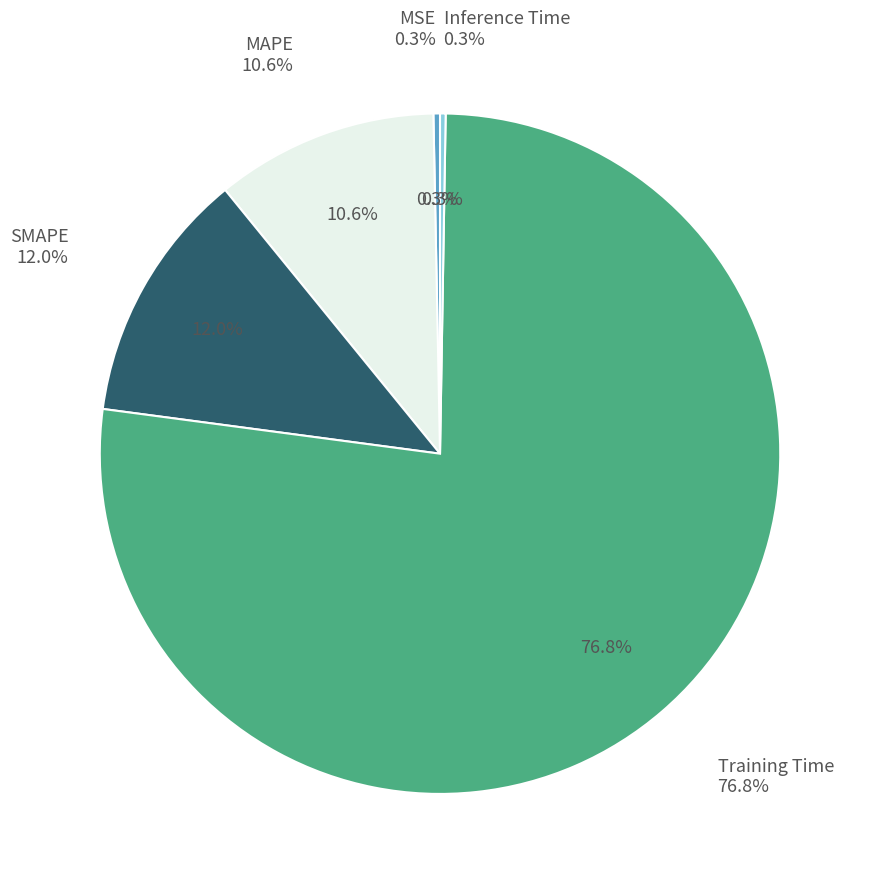

How many segments does this pie chart have?

5